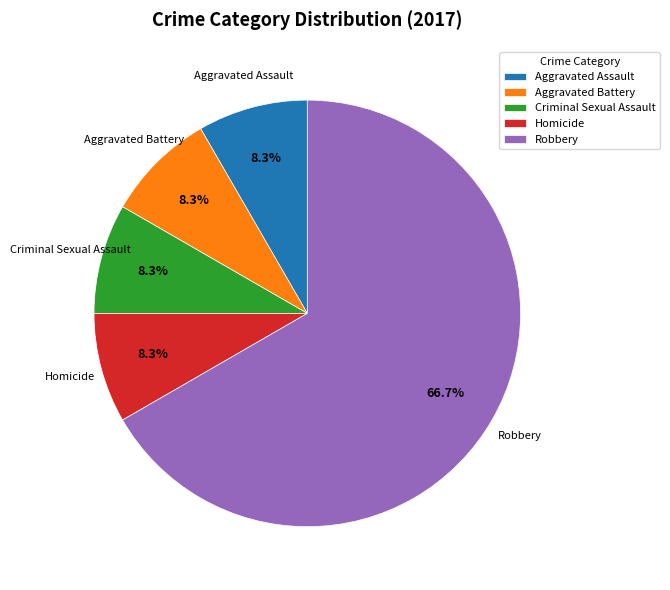

To the nearest percent, what is the difference between the Robbery and Criminal Sexual Assault slice percentages?

58%